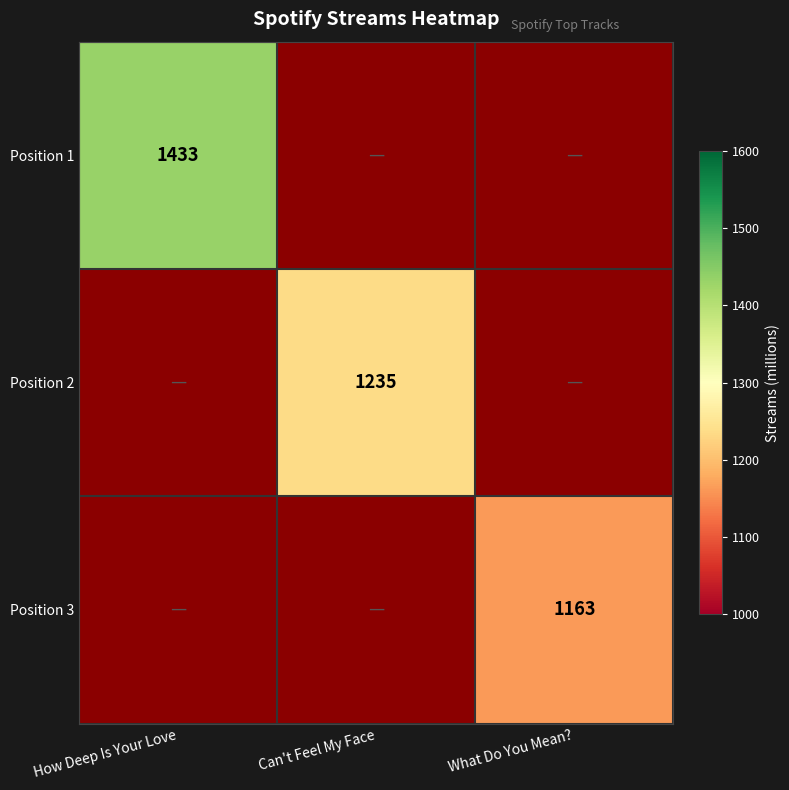

The value of Position 1 at How Deep Is Your Love is 2198. True or false?

False